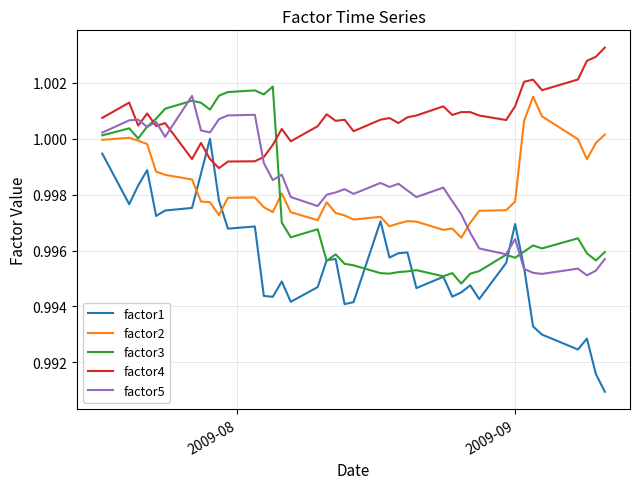

Which series ends up on top after the final intersection of factor5 and factor2?

factor2